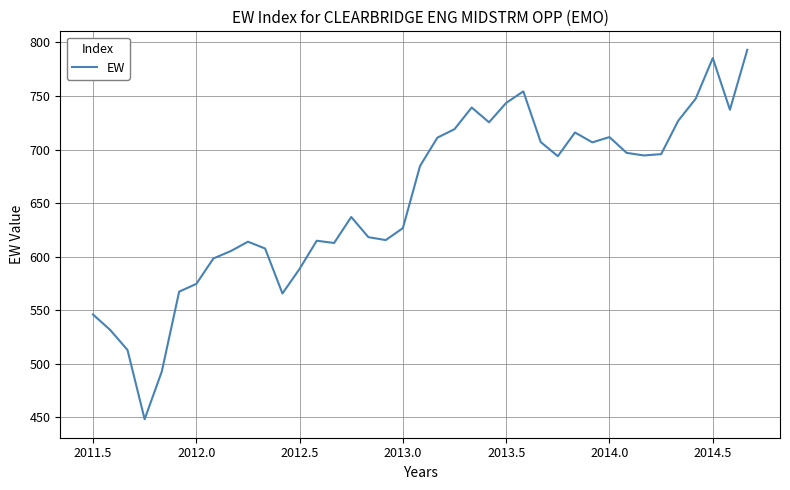

What is the difference between the maximum and minimum values?

344.9